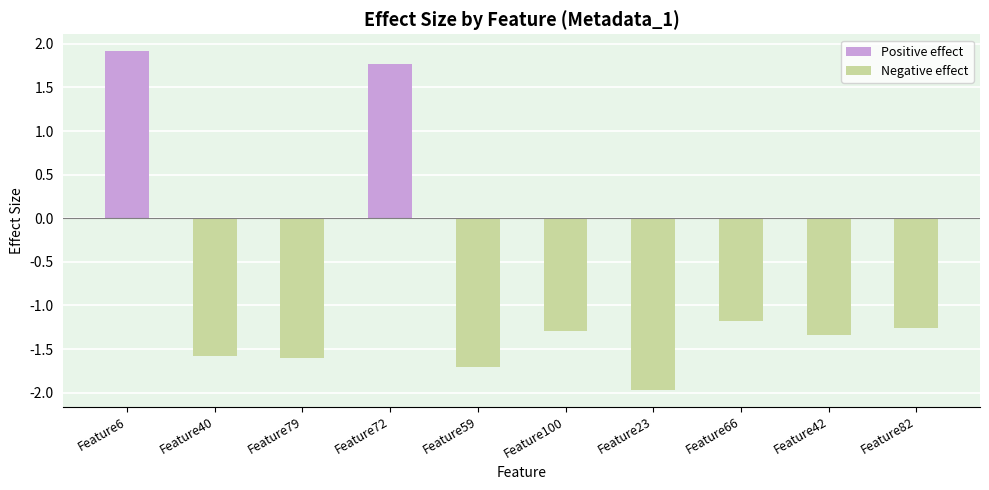

What is the smallest value displayed?

-2.0